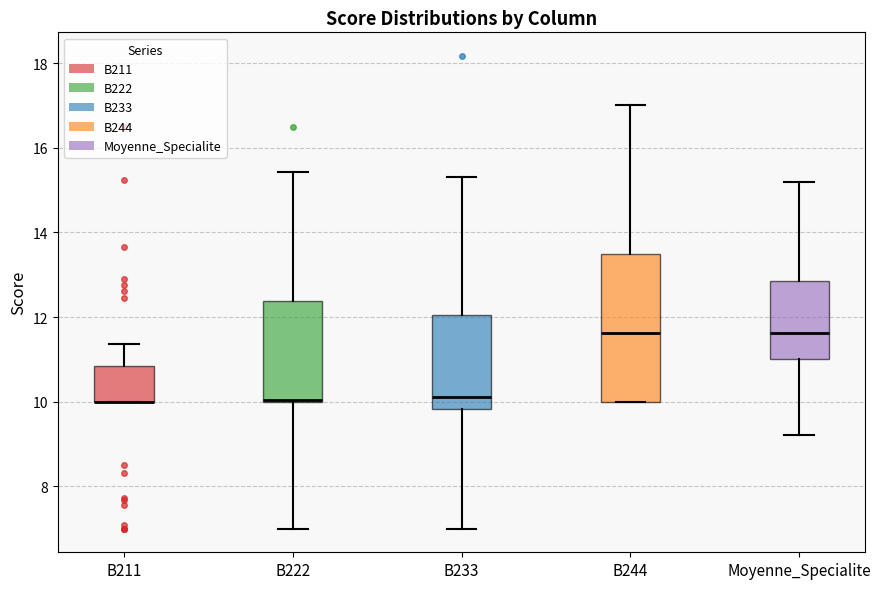

Where does the lower whisker of the box for B222 end on the y-axis? The values are not printed on the chart, so give them approximately, as read against the axis.

7.0